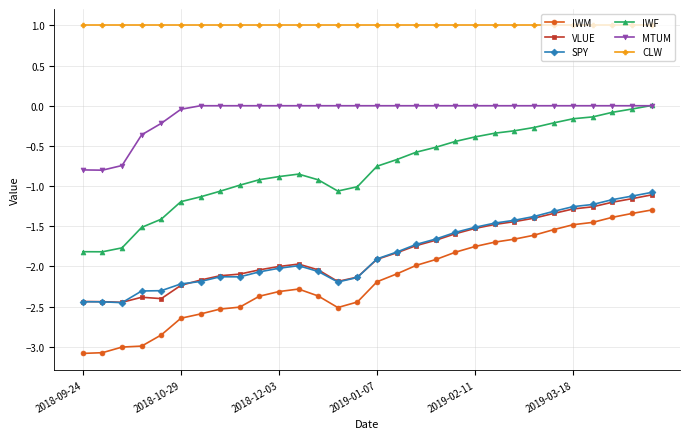

True or false: VLUE has more than 0 interior local peaks.

True